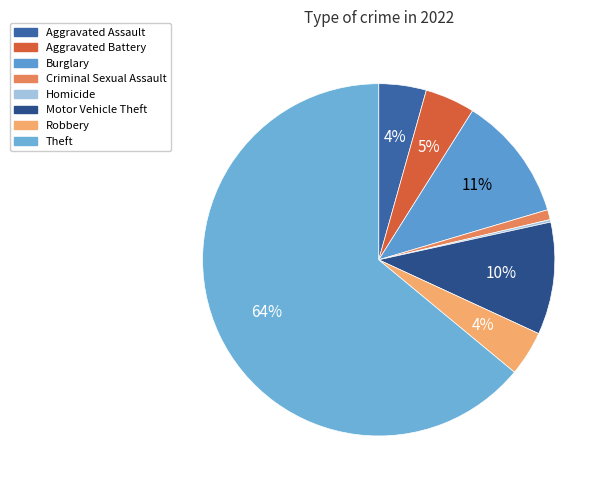

To the nearest percent, what is the combined percentage of Aggravated Assault and Theft?

68%